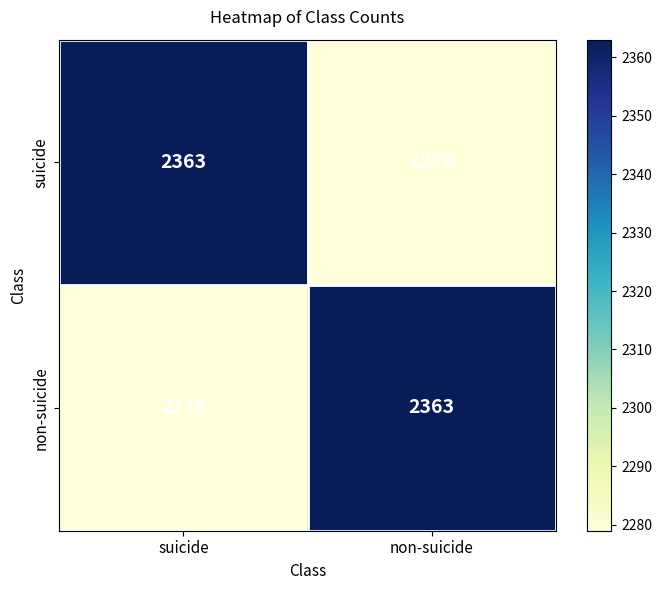

What is the total value across all series at suicide?

4642